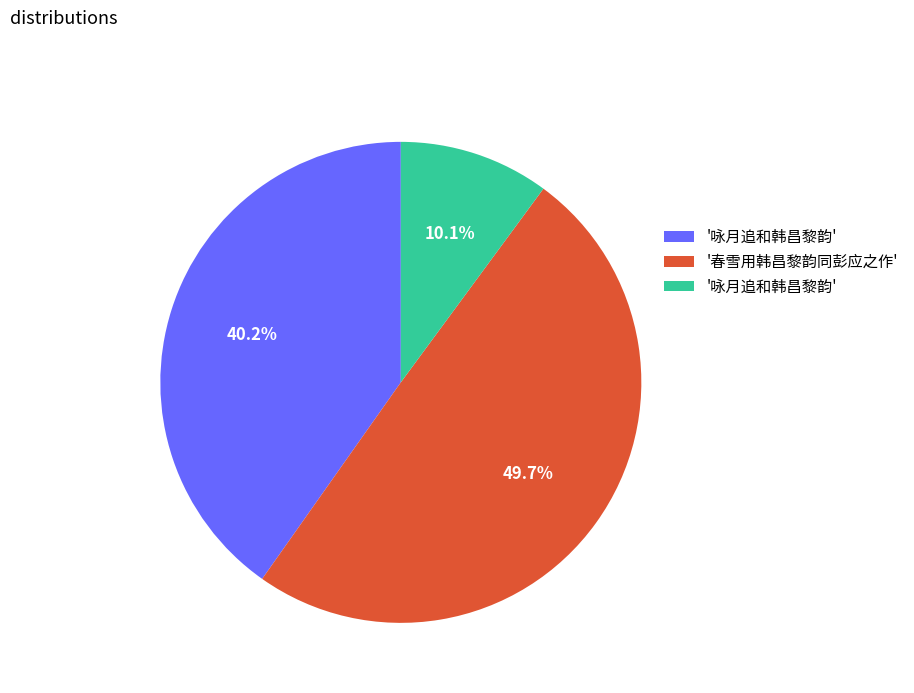

To the nearest percent, what is the average slice percentage?

33%